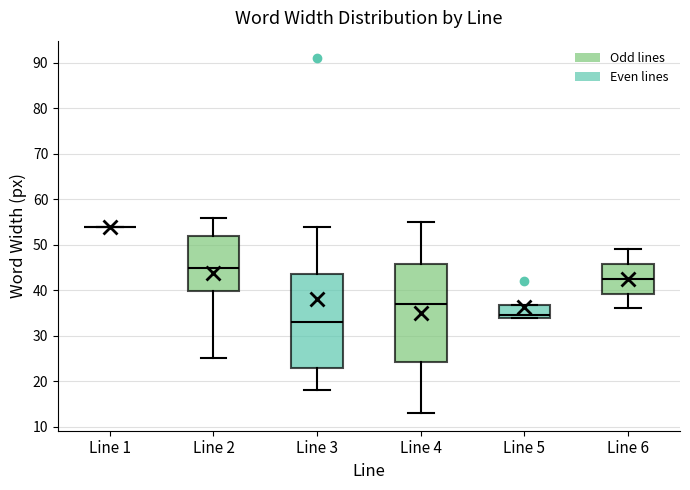

Where does the median line of the box for Line 3 sit on the y-axis? The values are not printed on the chart, so give them approximately, as read against the axis.

33